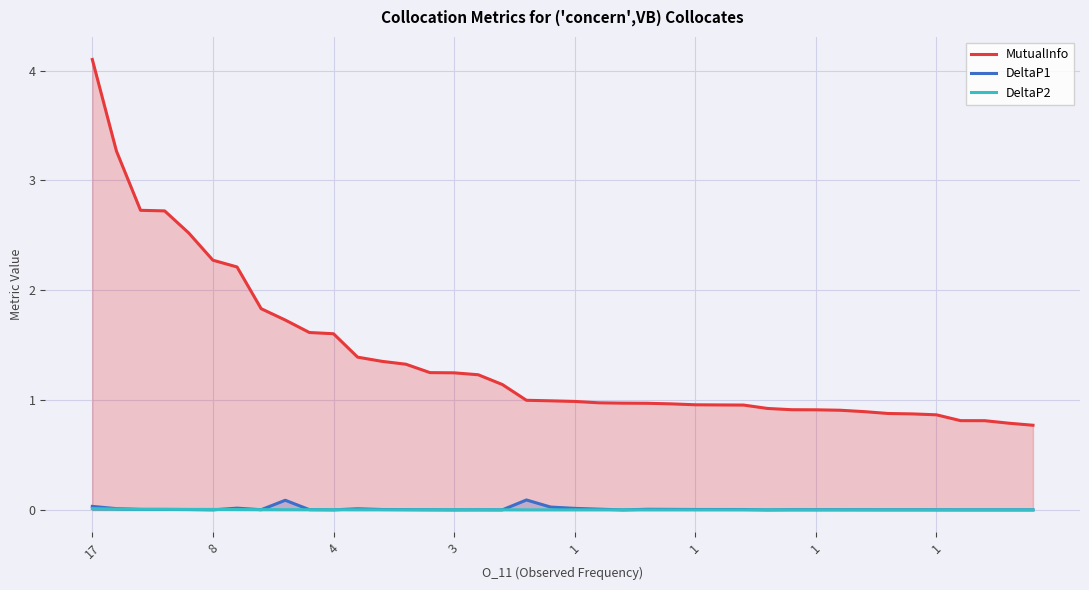

Rank the series at 4 from highest to lowest value.

MutualInfo, DeltaP2, DeltaP1